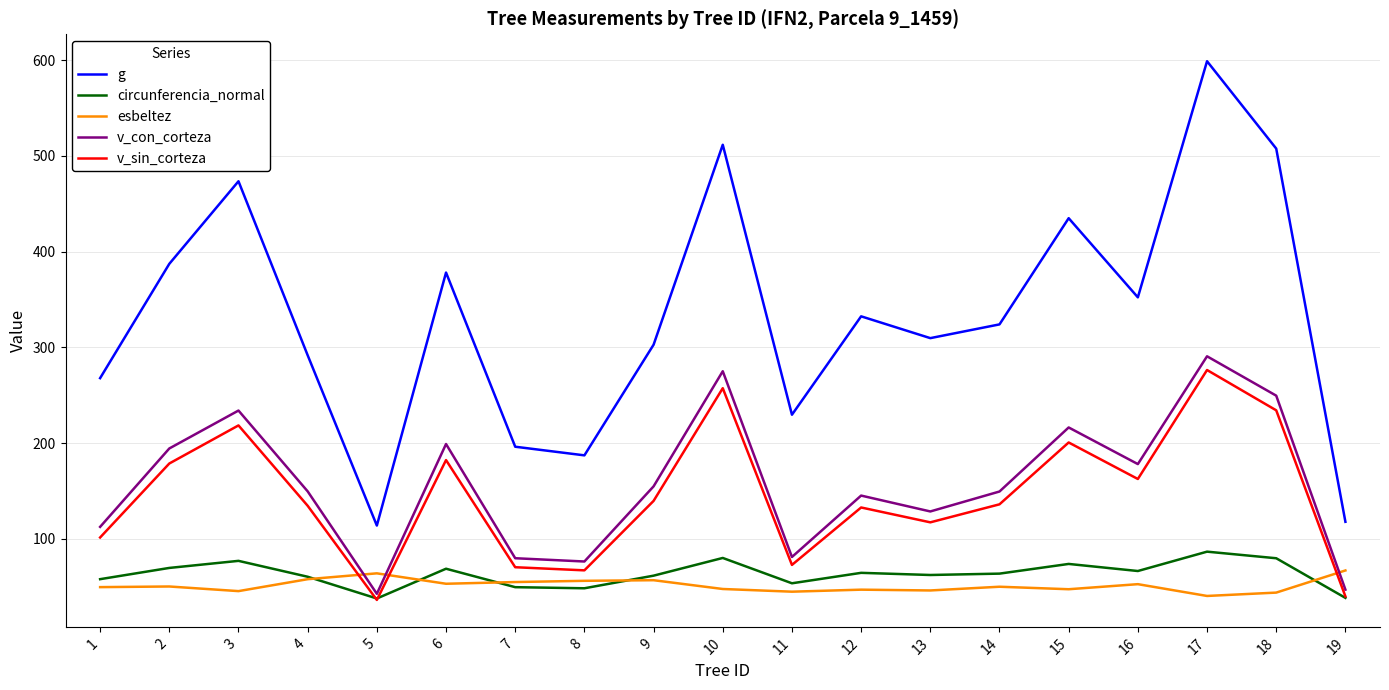

True or false: g and esbeltez intersect in this chart.

False